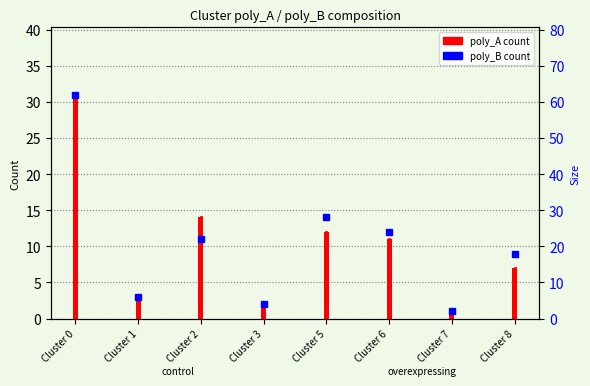

How many bars are there in total?

8